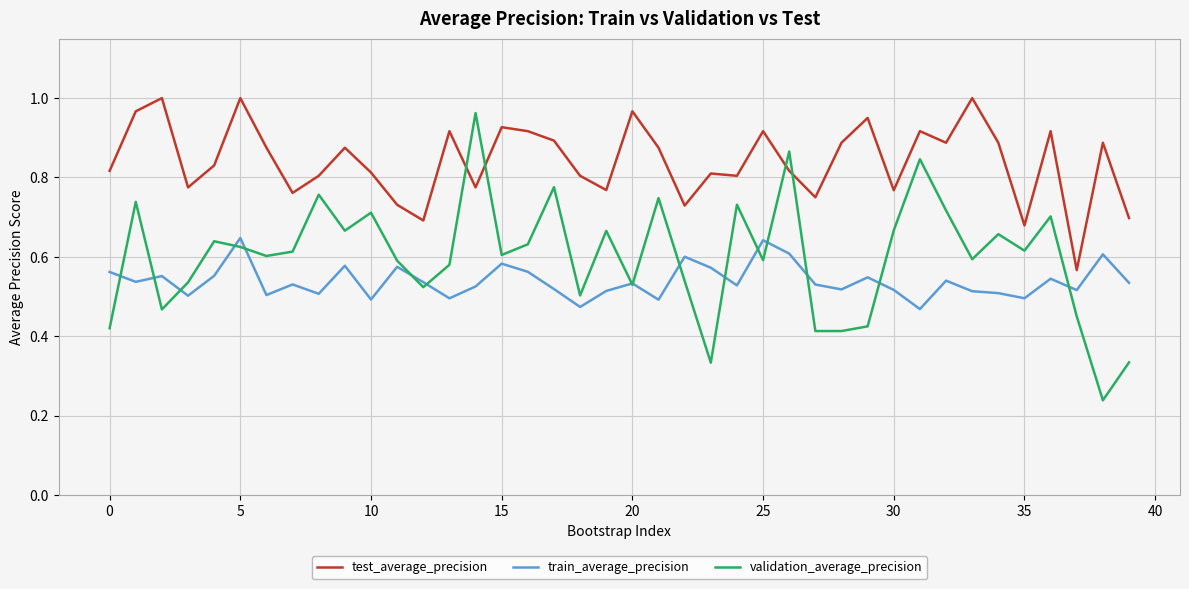

True or false: test_average_precision and train_average_precision intersect in this chart.

False